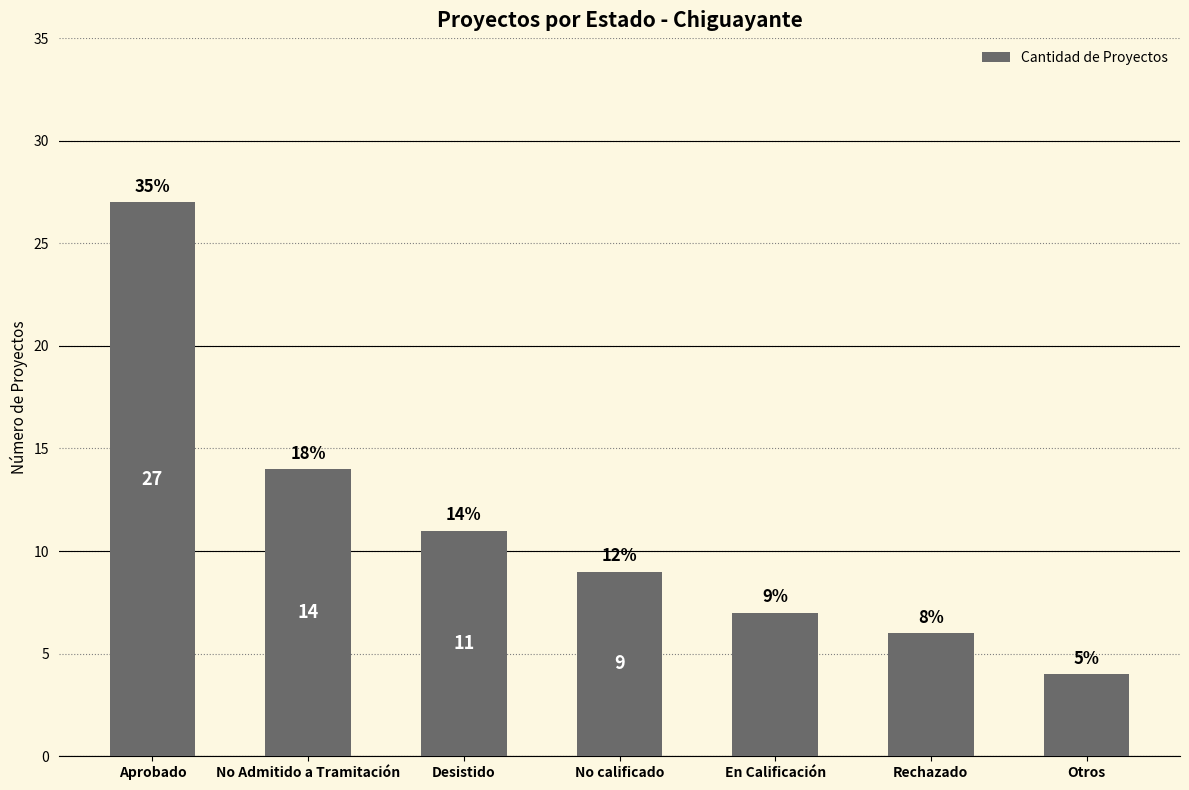

Rank the categories by value from highest to lowest.

Aprobado, No Admitido a Tramitación, Desistido, No calificado, En Calificación, Rechazado, Otros